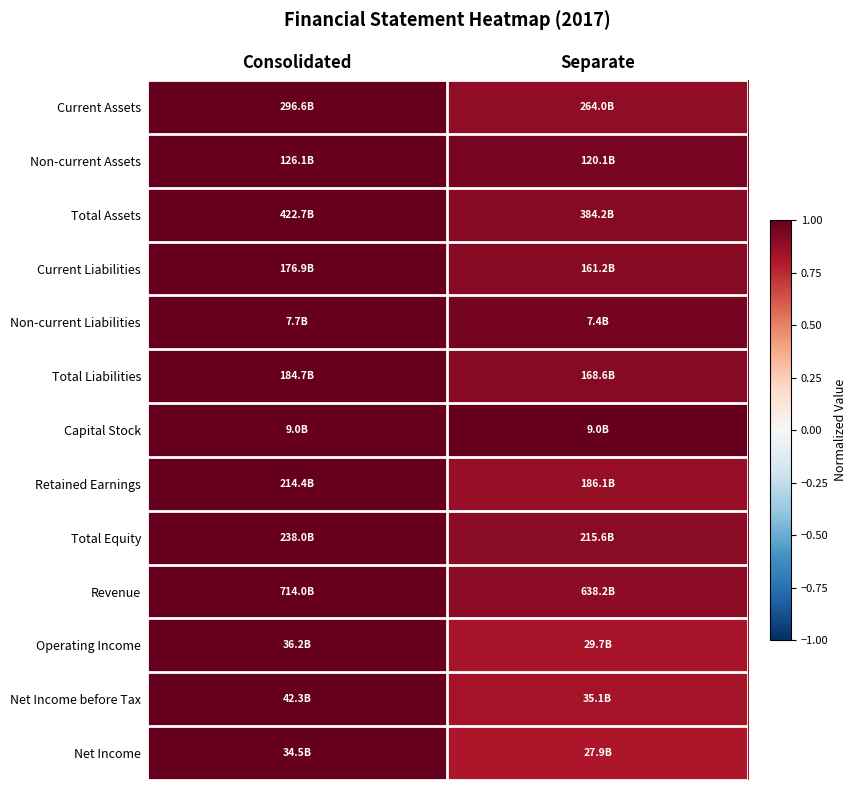

Which has a higher value, Consolidated or Separate?

Consolidated